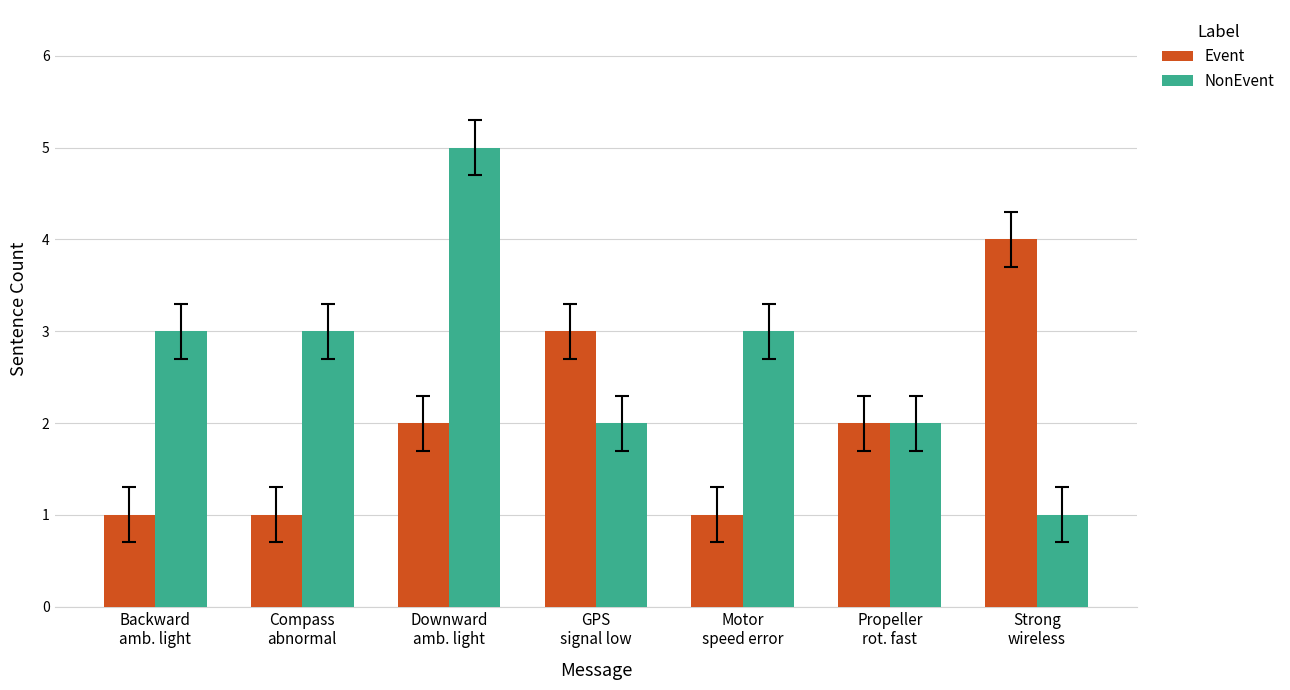

What is the label of the 3rd bar from the left?

Downward
amb. light